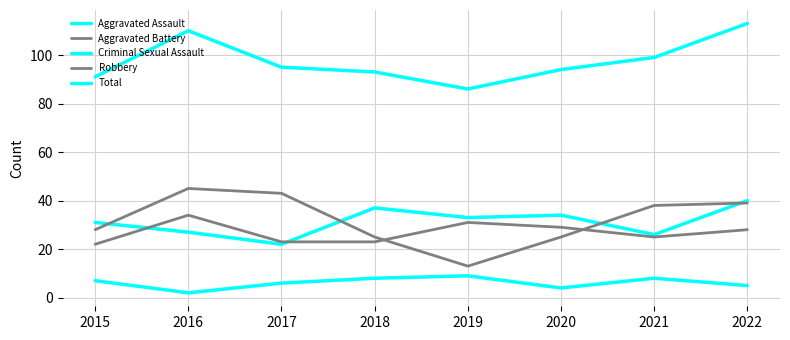

List the labels in order of Aggravated Assault value, largest first.

2022, 2018, 2020, 2019, 2015, 2016, 2021, 2017